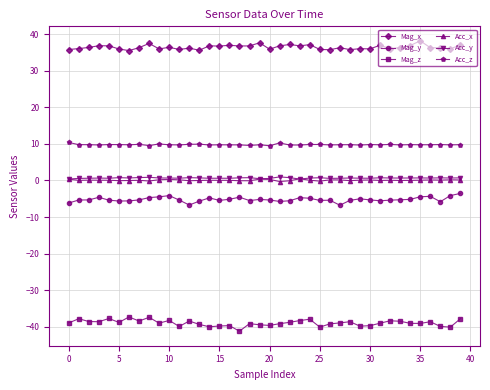

What is the value of the Mag_y point at the 36th from the left?

-4.5